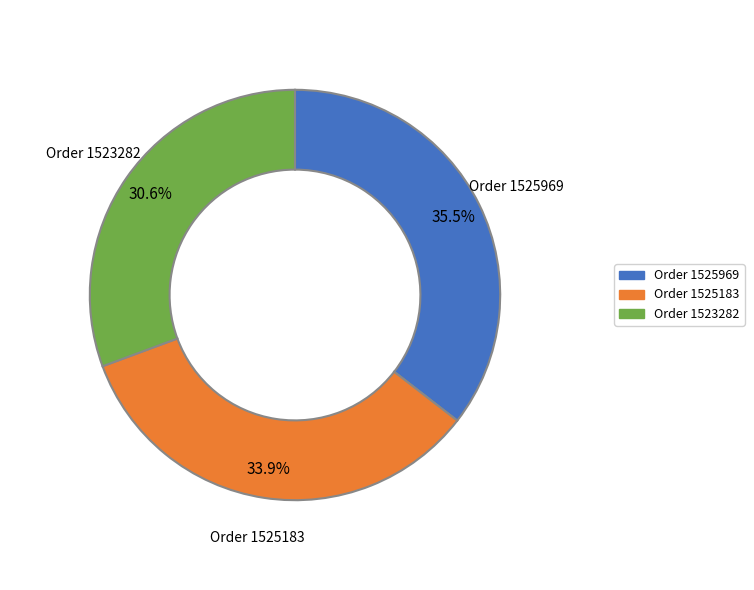

Does any single category account for the majority?

No